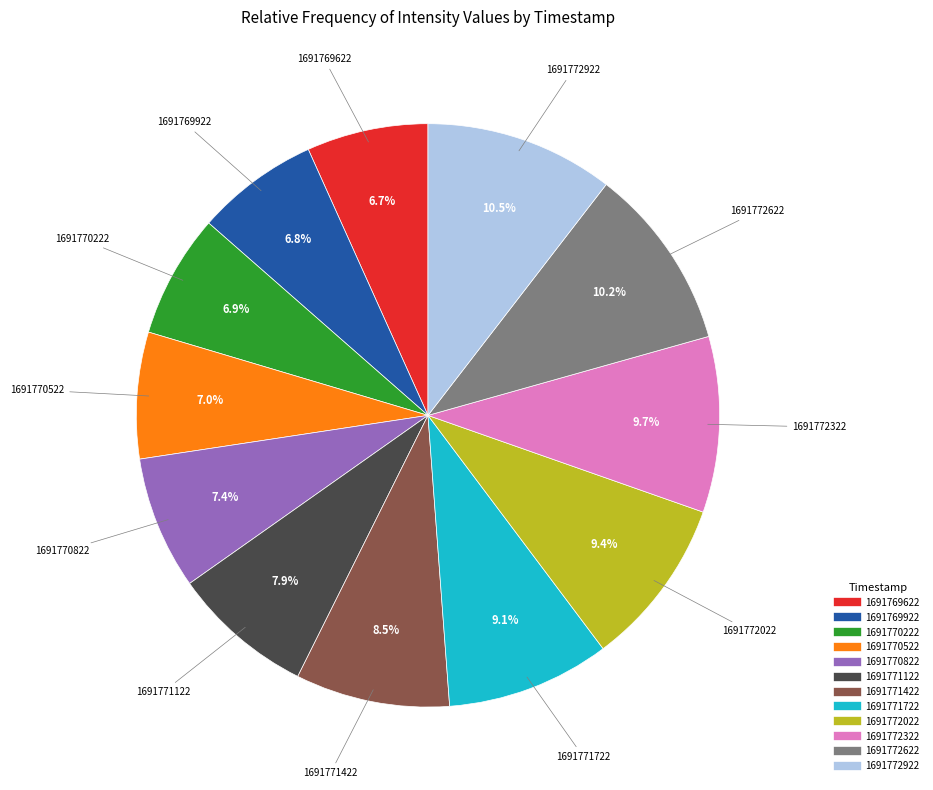

What percentage is NOT represented by 1691772022?

90.6%